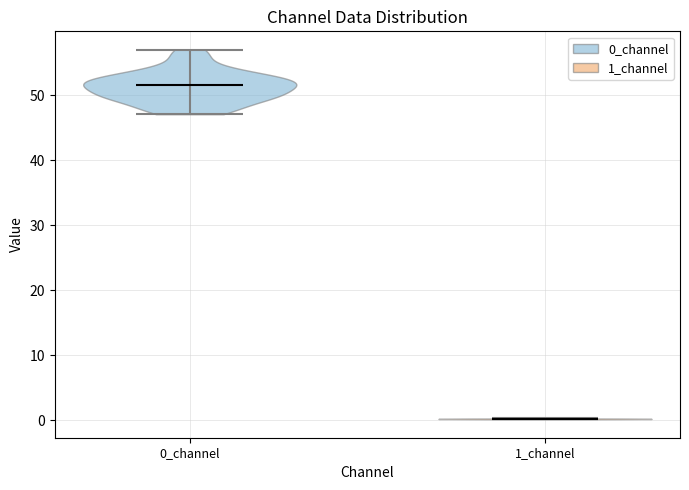

Reading left to right, read every violin against the y-axis: where its median line is, and the lowest and highest points it reaches. The values are not printed on the chart, so give them approximately, as read against the axis.

0_channel: median line 52, lowest point 47, highest point 57
1_channel: median line 0, lowest point 0, highest point 0